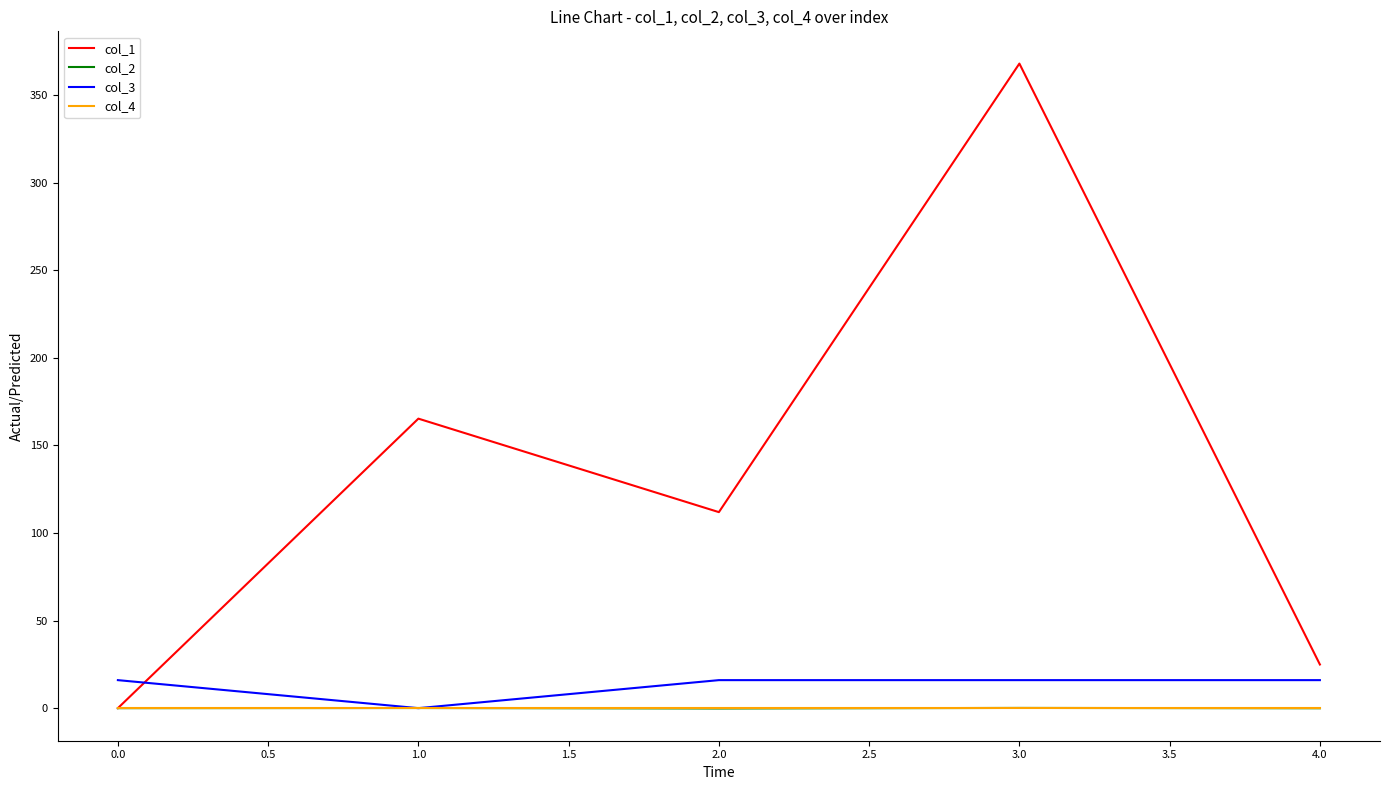

What position from the left is 1.0?

2